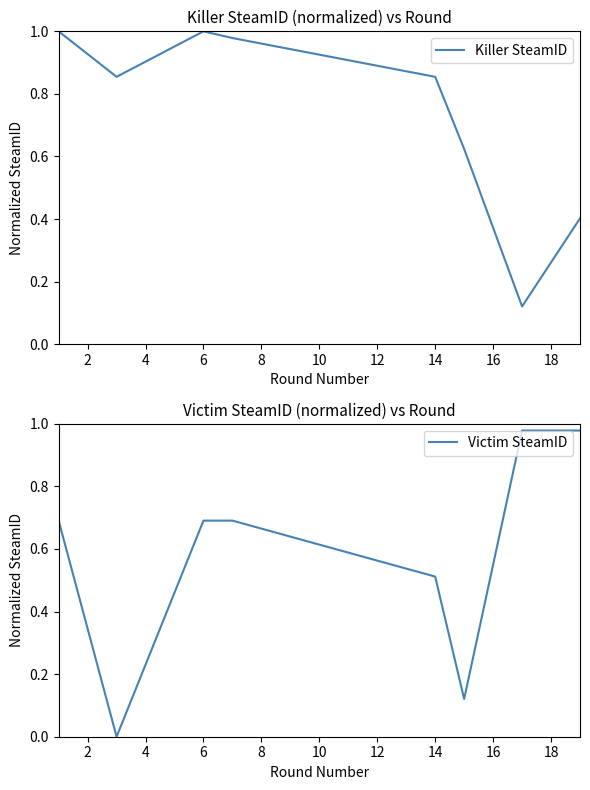

True or false: Killer SteamID and Victim SteamID cross at least once.

True